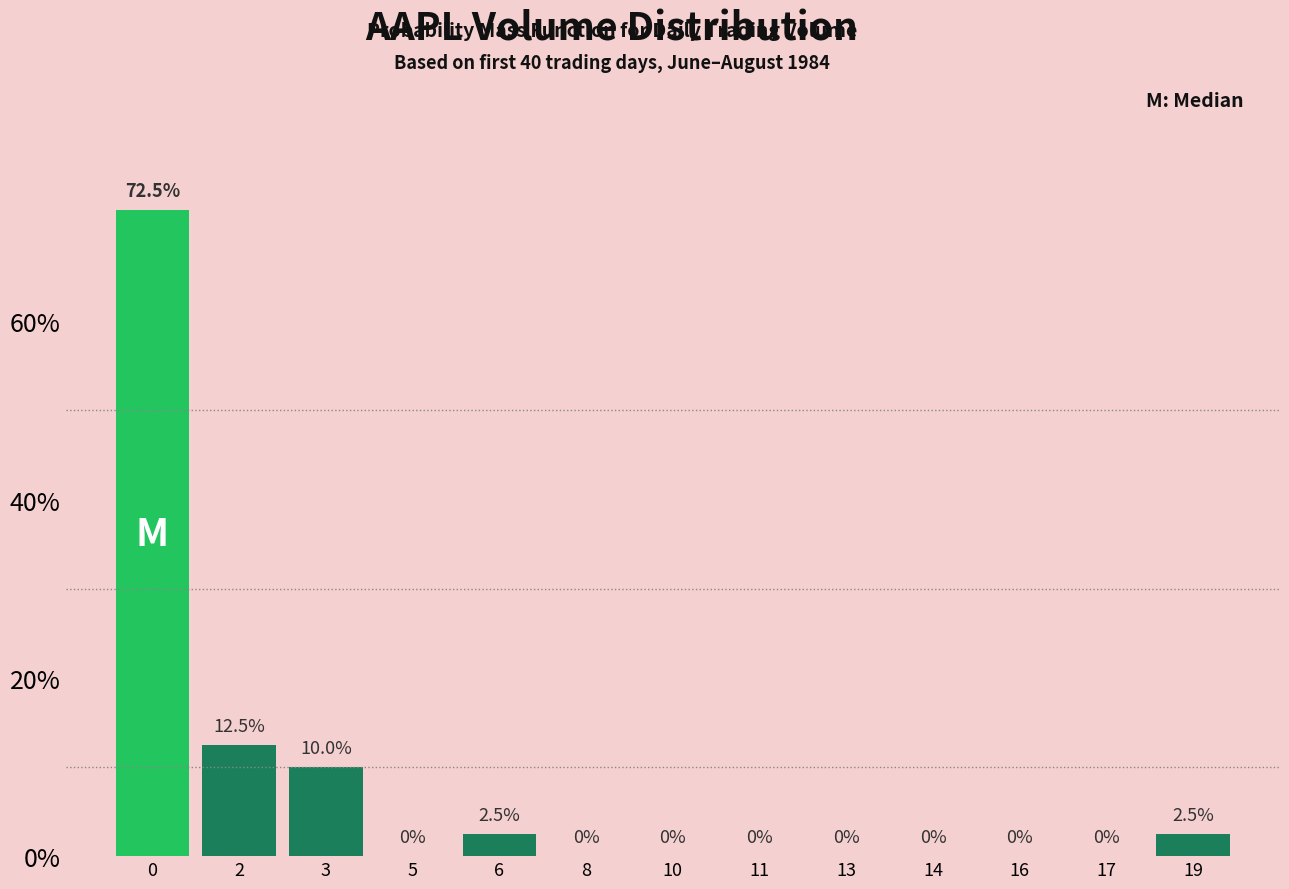

Are the bars horizontal?

No